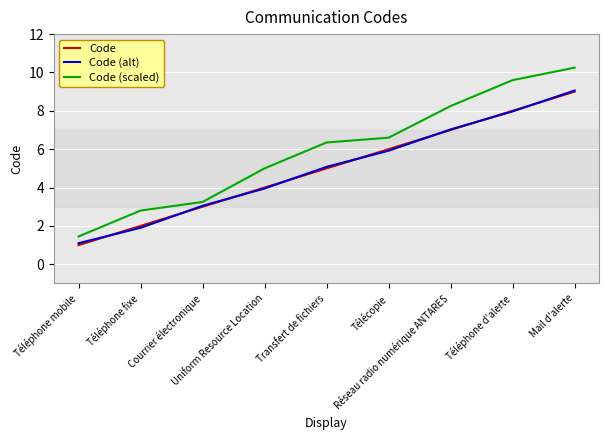

Which series changed the most between Téléphone mobile and Mail d'alerte?

Code (scaled)